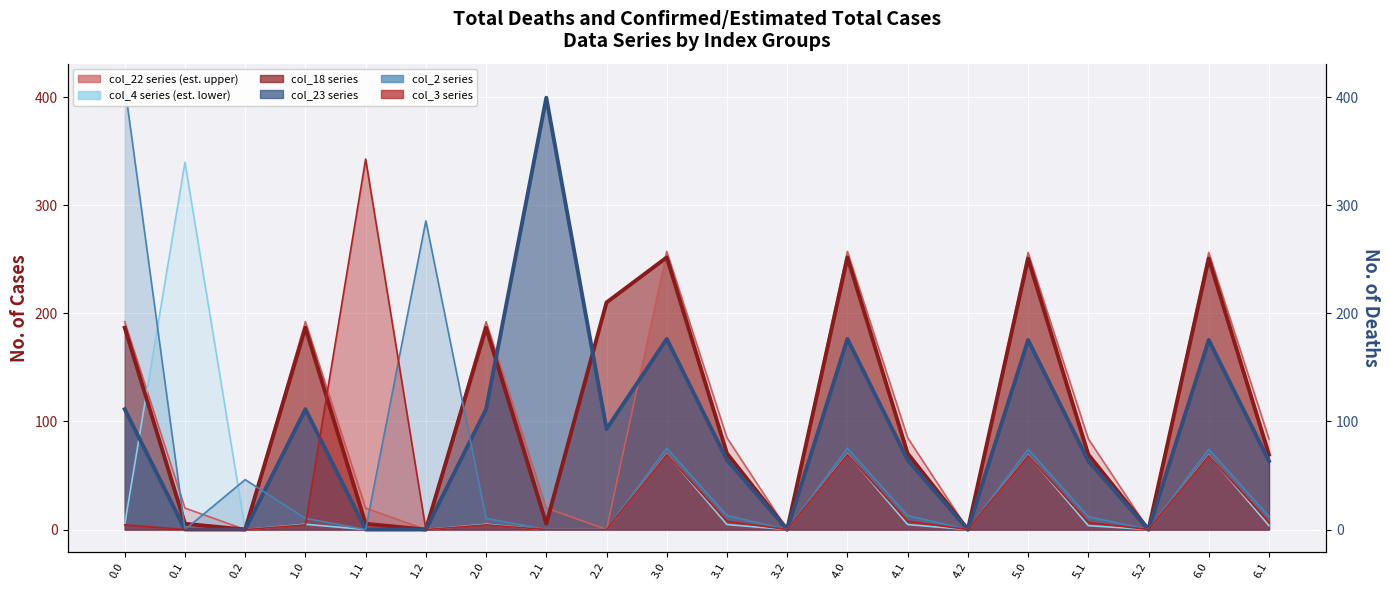

What is the label of the 10th point from the right?

3.1